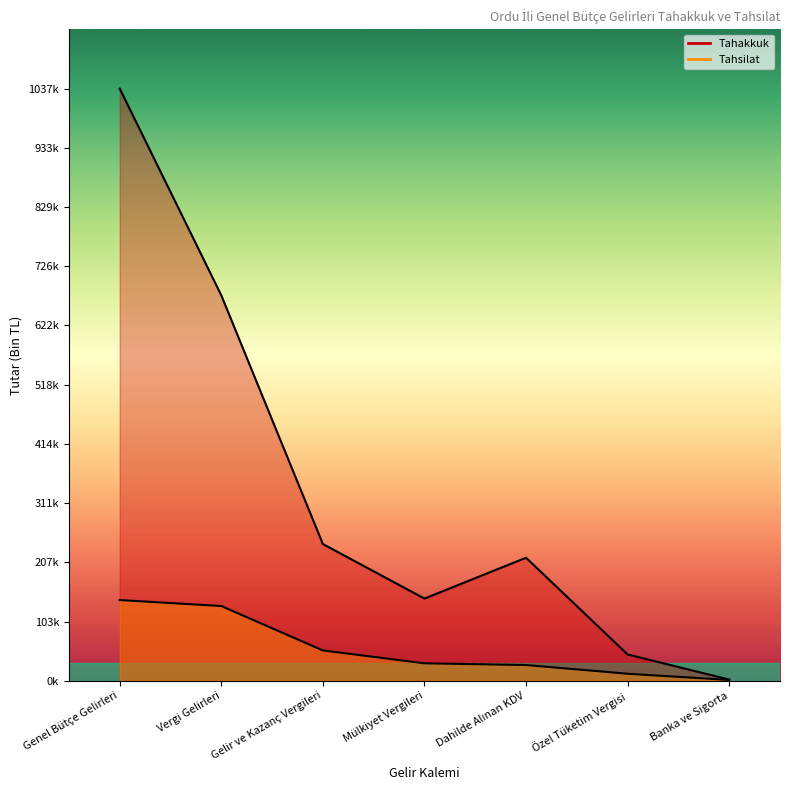

What is the difference between the maximum and minimum values in the Tahakkuk series?

1035331